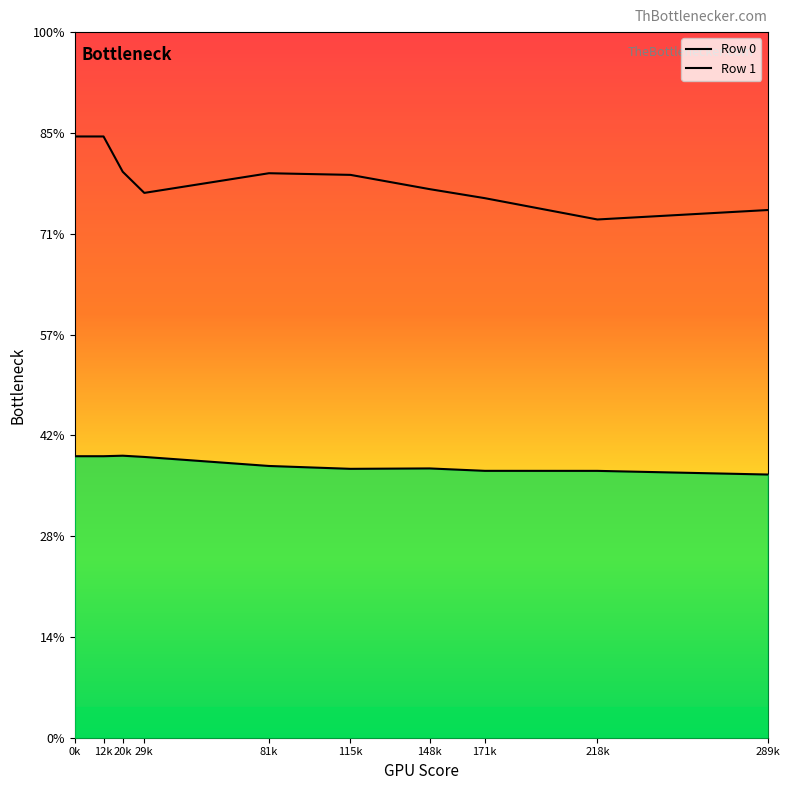

In Row 1, how many points are higher than both neighbors (excluding endpoints)?

1